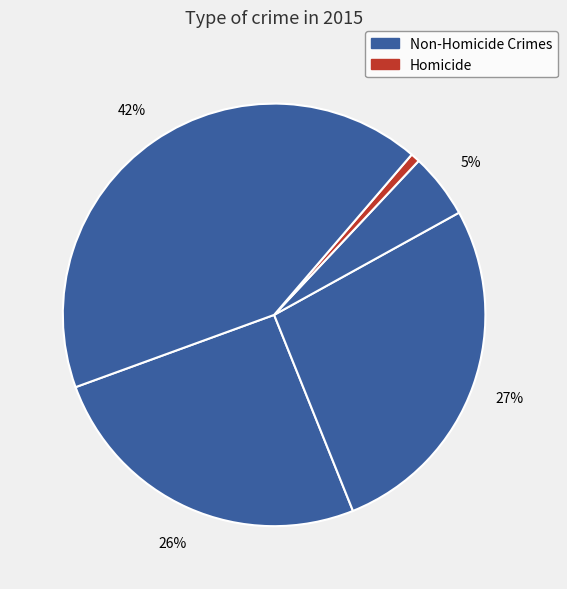

How many slices are in this pie chart?

5